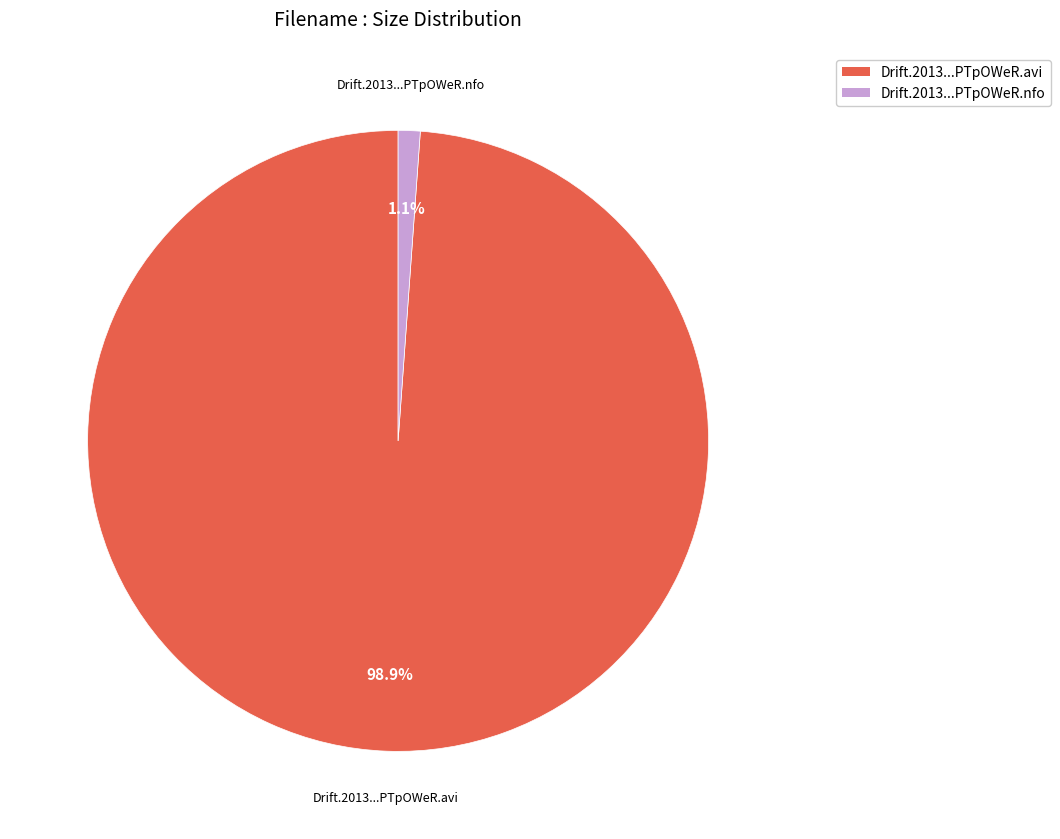

Is Drift.2013...PTpOWeR.nfo the majority of the pie?

No